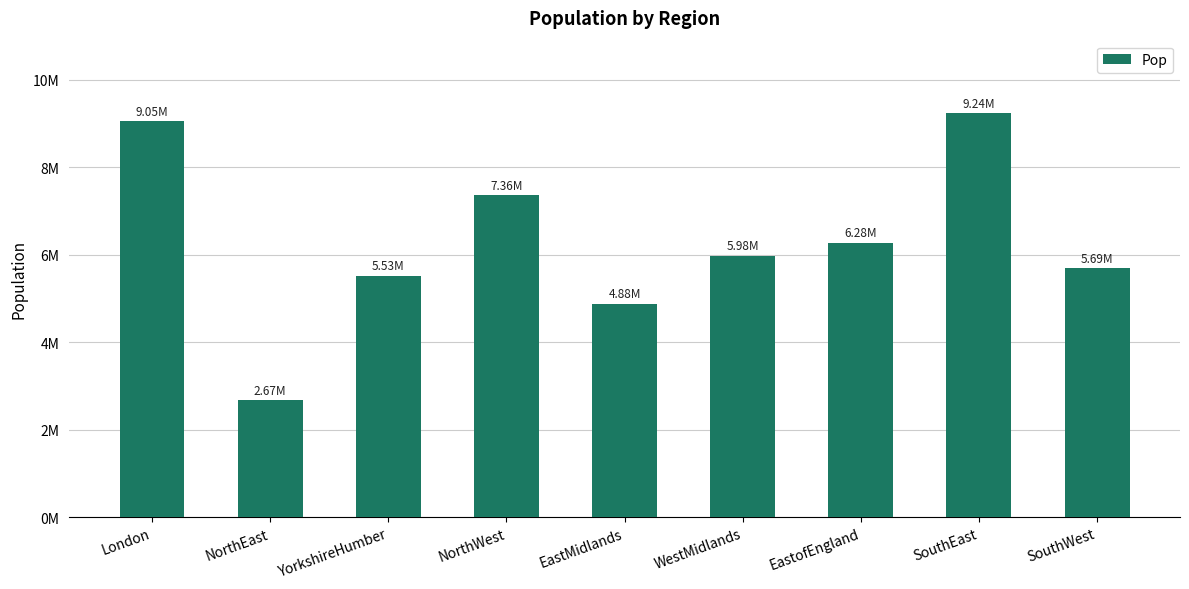

What is the sum of the values at YorkshireHumber and London?

14576928